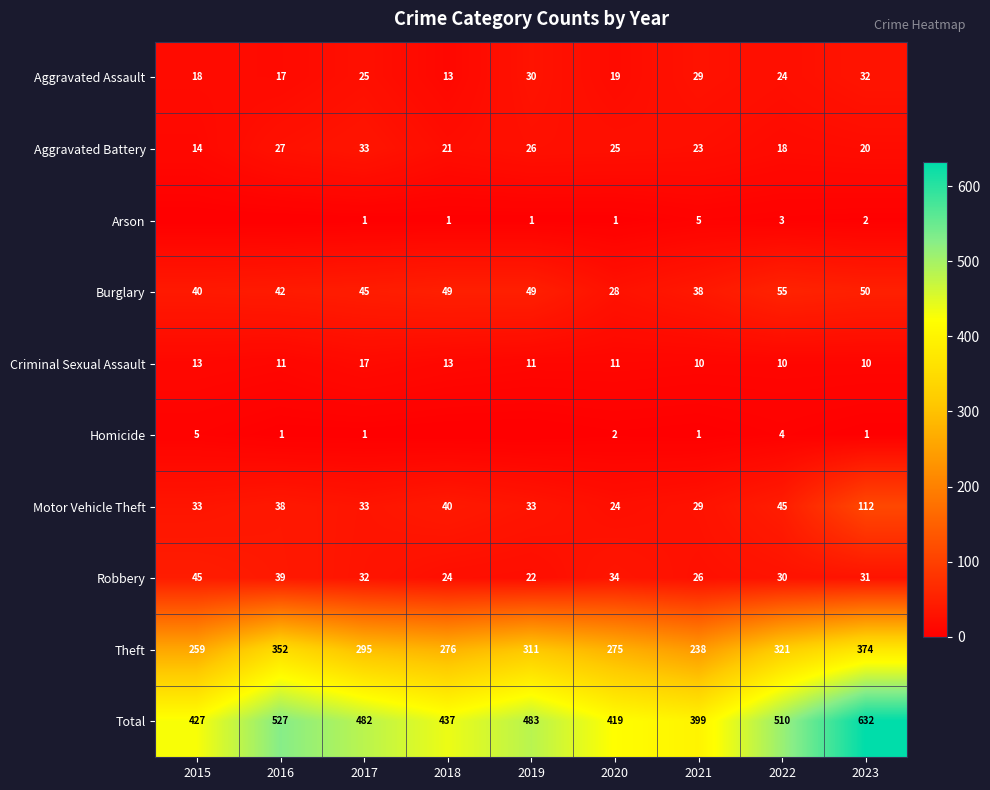

What is the sum of the Total values at 2015 and 2016?

954